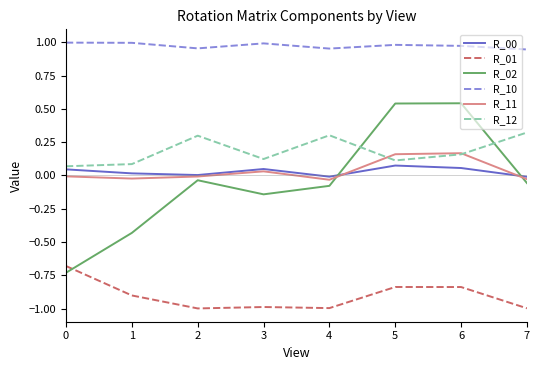

The value of R_10 at 3 is 1.7. True or false?

False